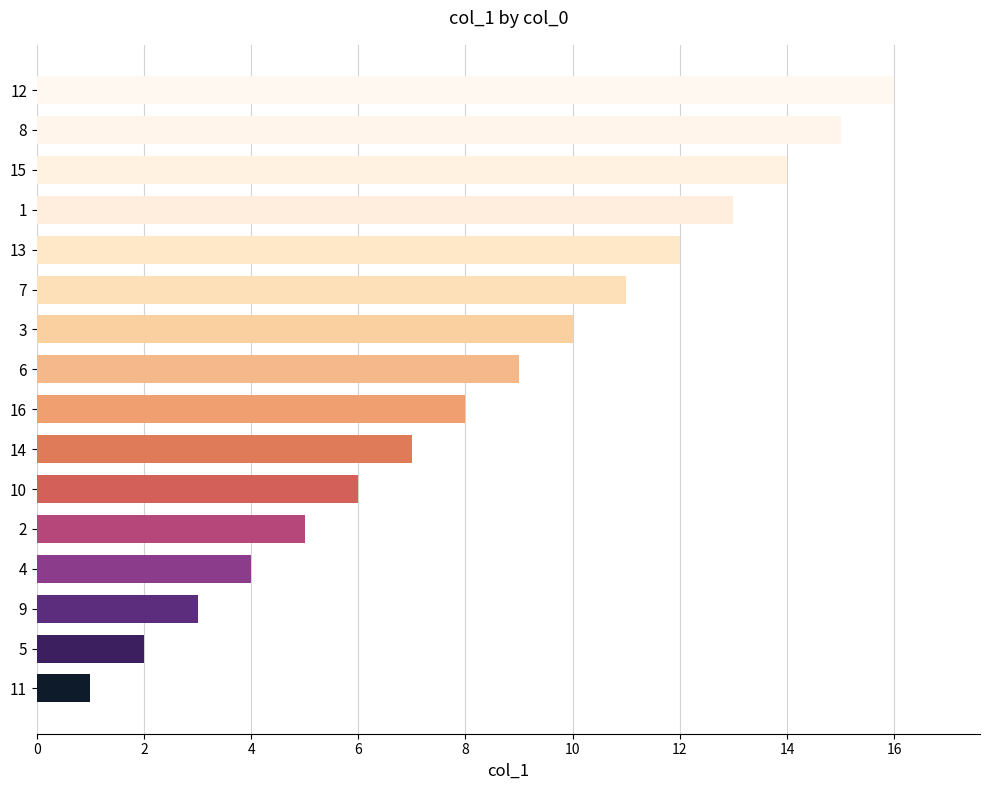

List the labels in order of value, smallest first.

11, 5, 9, 4, 2, 10, 14, 16, 6, 3, 7, 13, 1, 15, 8, 12